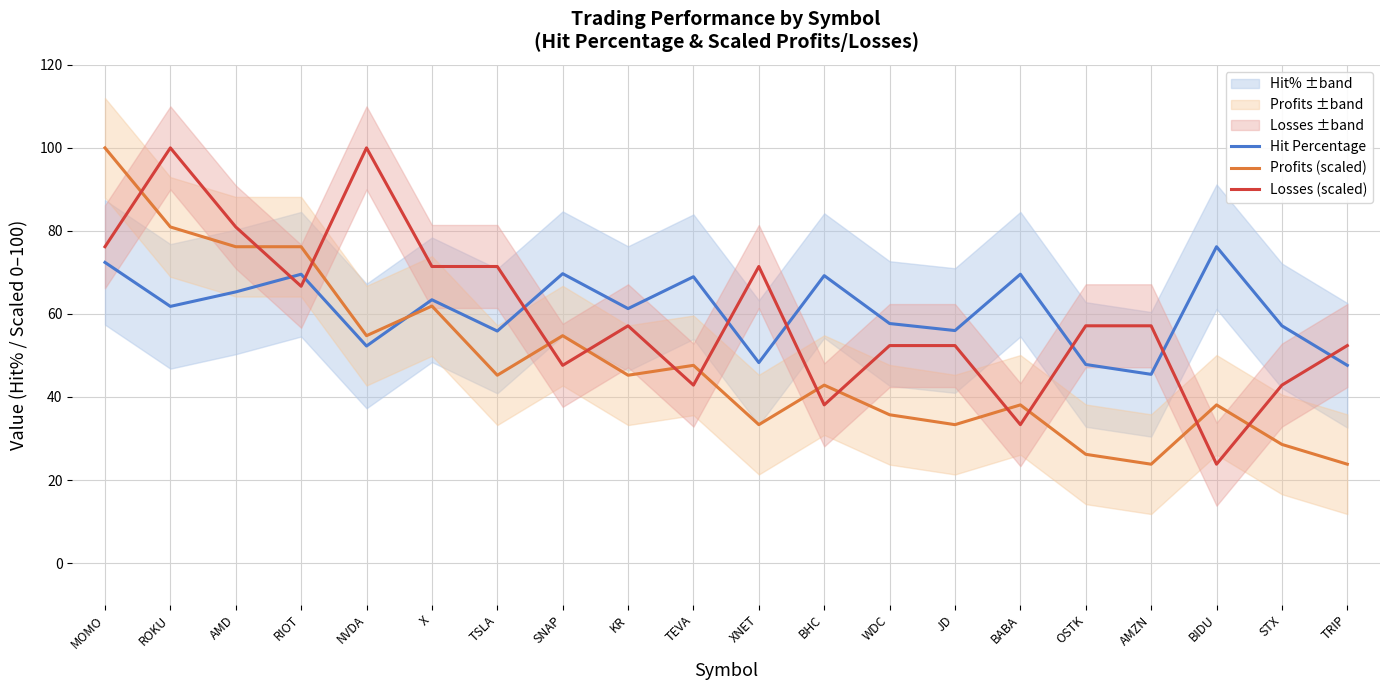

At which label does Losses (scaled) first exceed 57?

MOMO